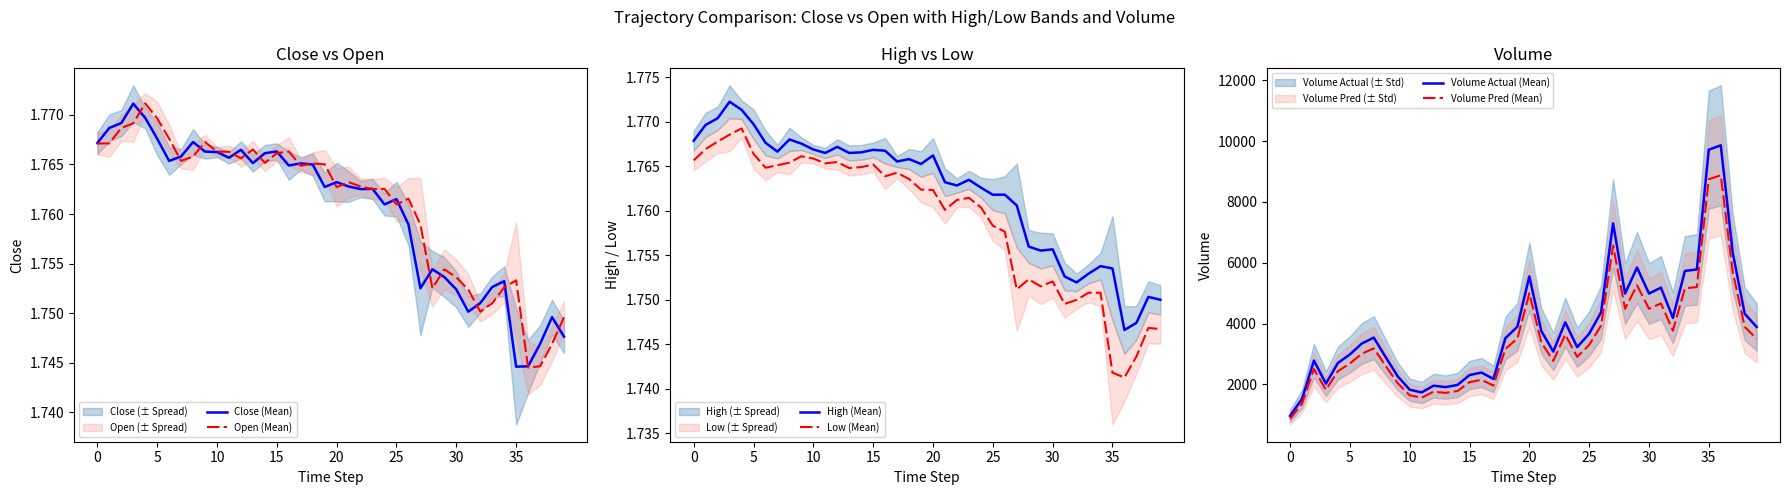

How many interior local valleys does the Volume Actual (Mean) series have?

9